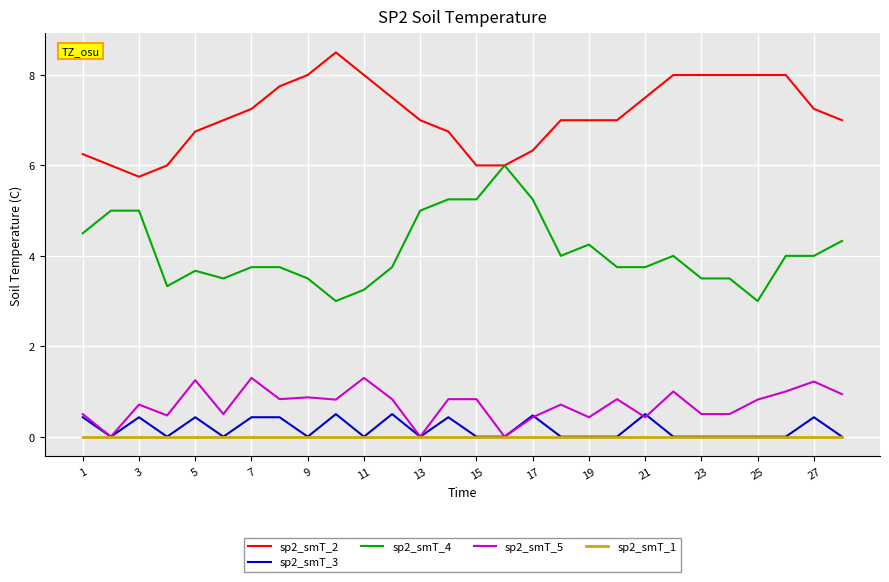

What is the average value of the sp2_smT_3 series?

0.2